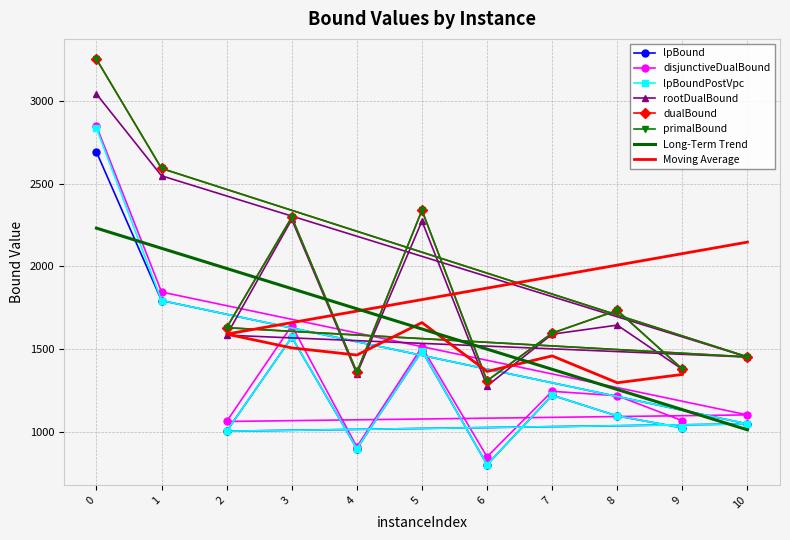

Where is the first local maximum for disjunctiveDualBound?

3